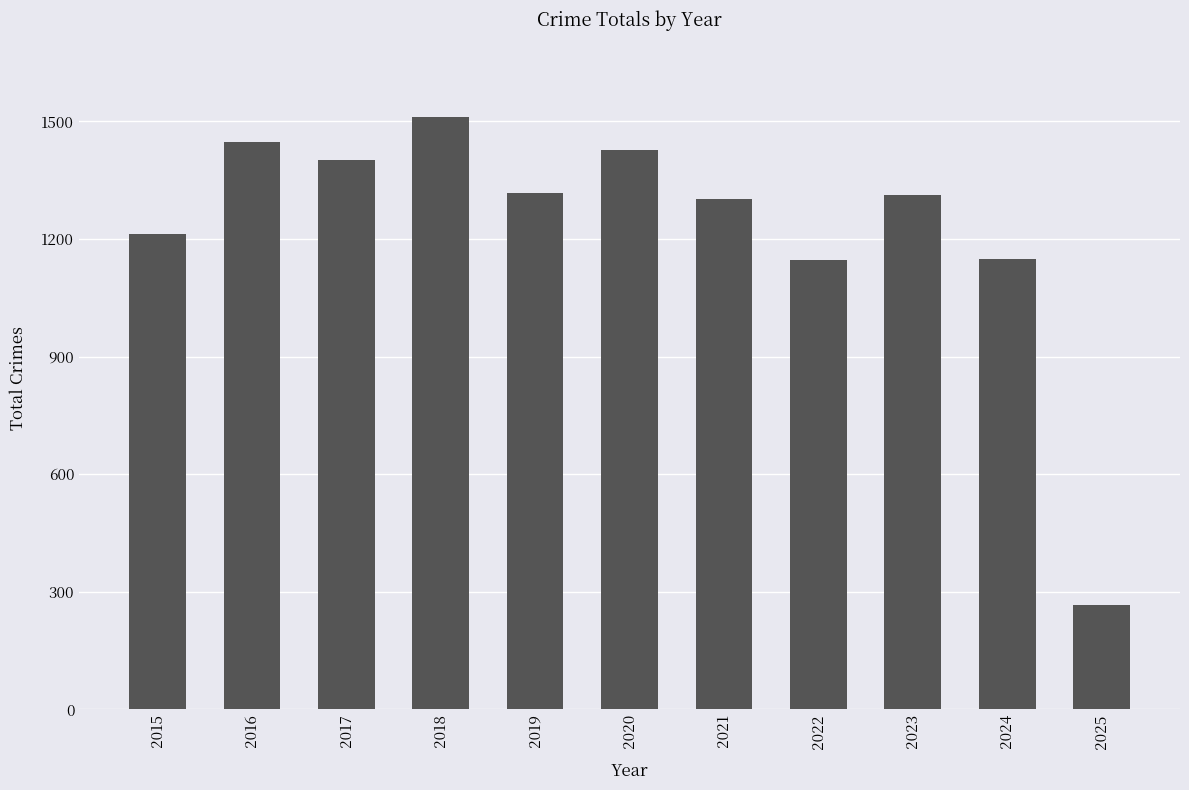

True or false: the data shows 1574 at 2022.

False